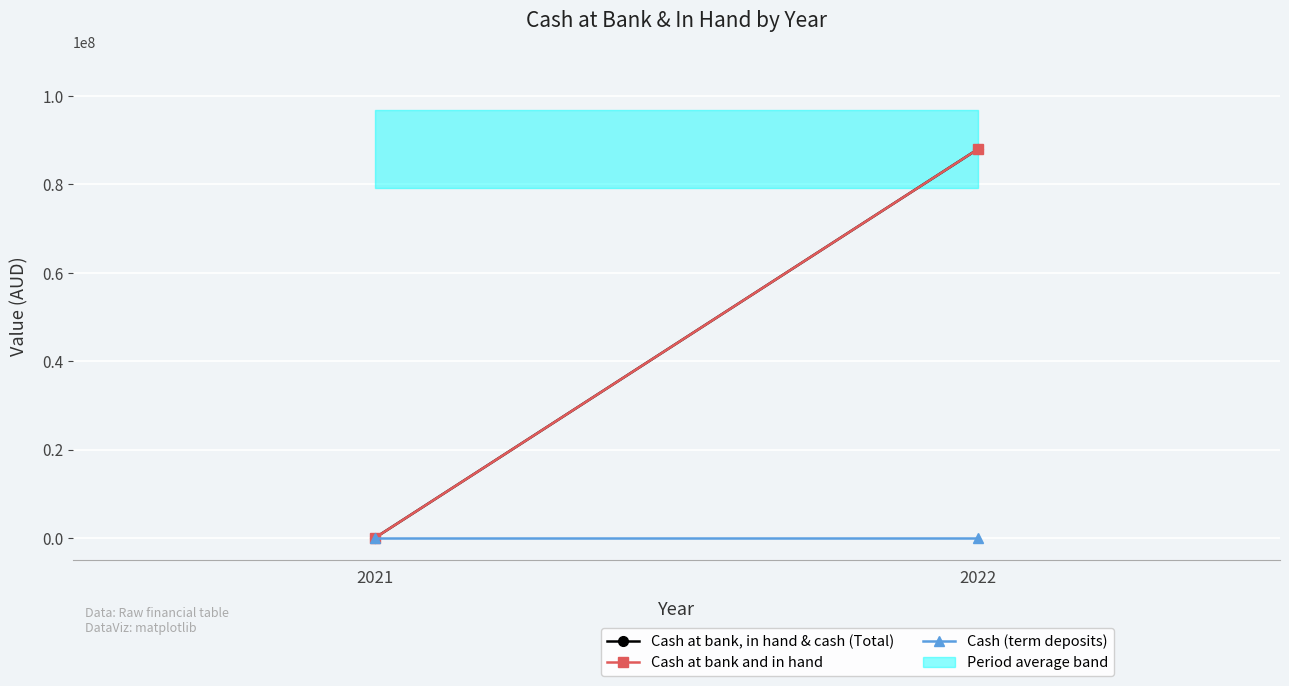

How many categories are shown in the chart?

2